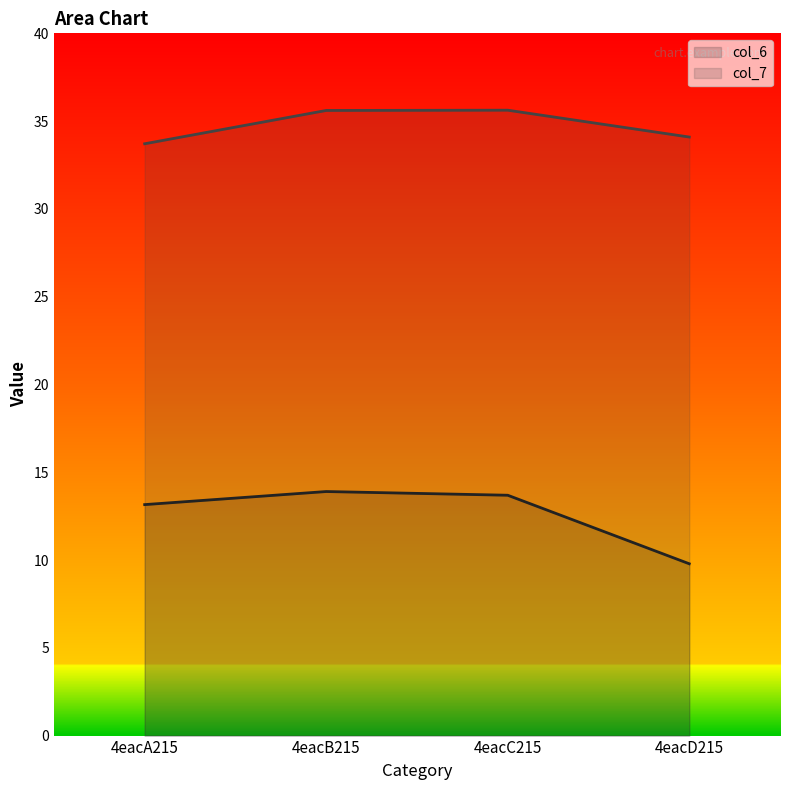

At how many categories does at least one series exceed 27?

4